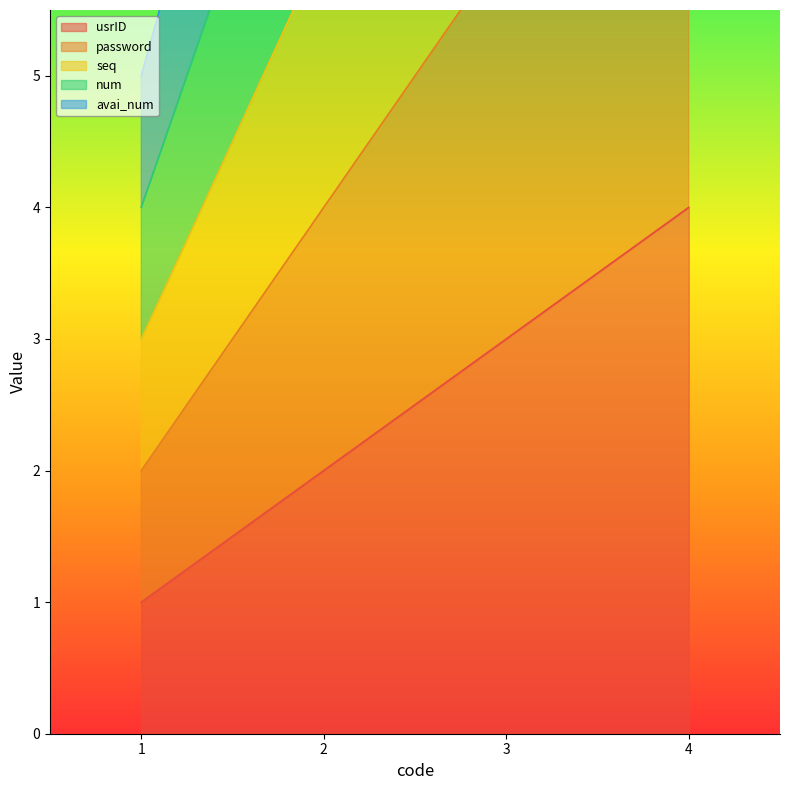

At which category is the sum across all series the highest?

4